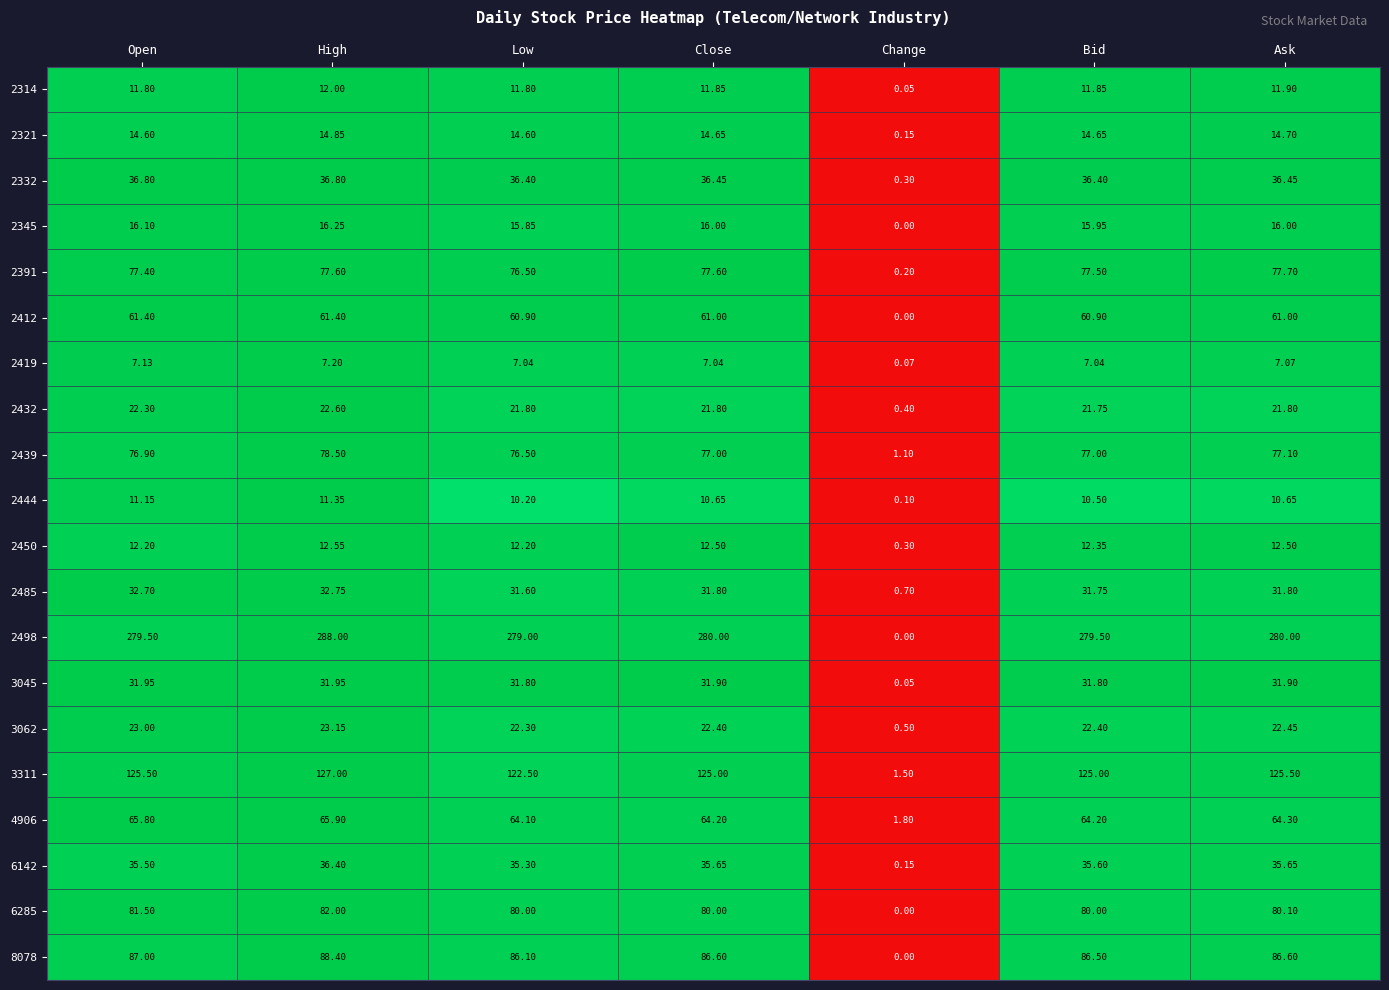

Which category has the lowest value in the 2439 series?

Change